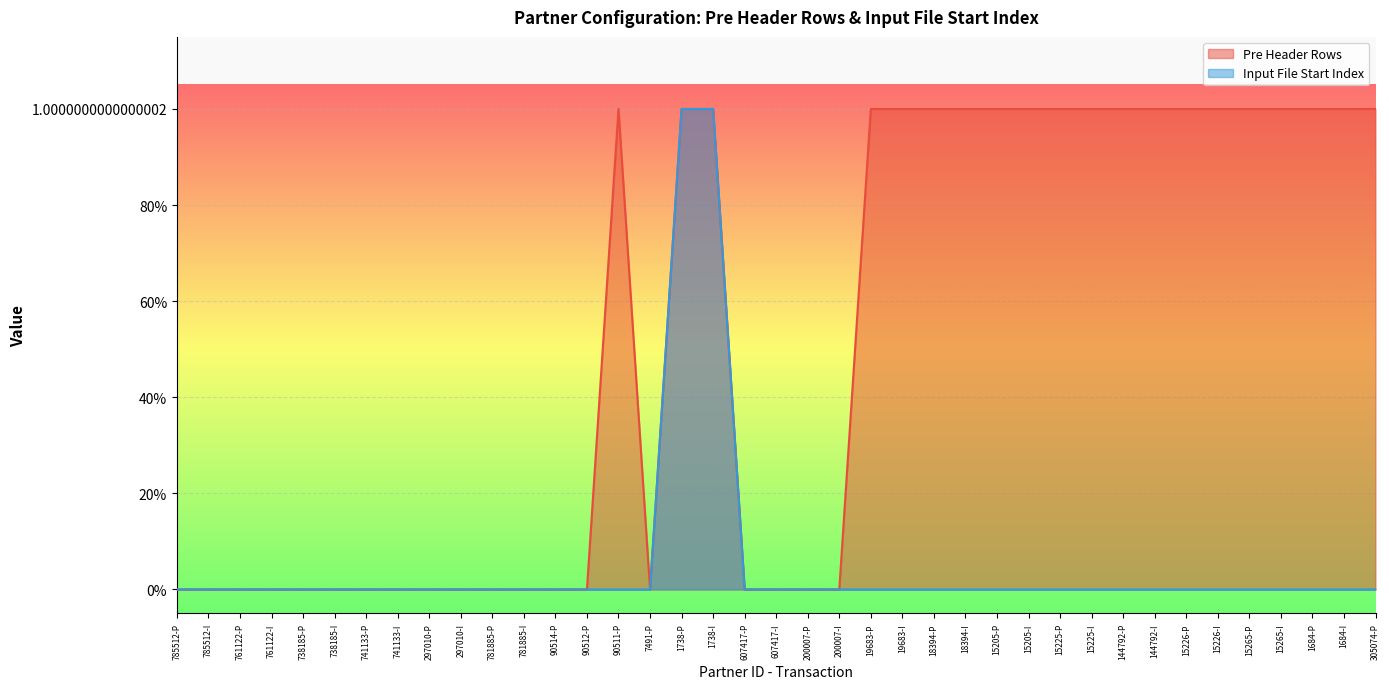

Does the chart display data point markers on the line(s)?

No